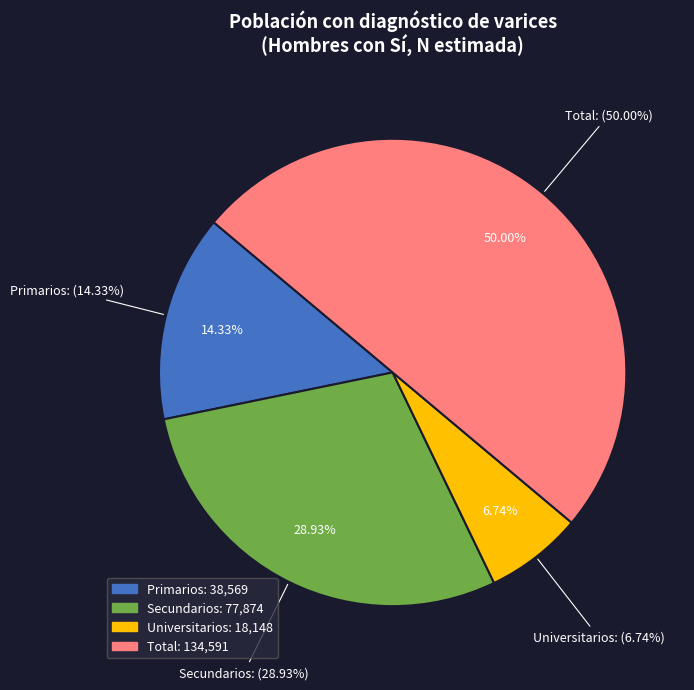

How much of the chart is everything except Universitarios?

93.3%